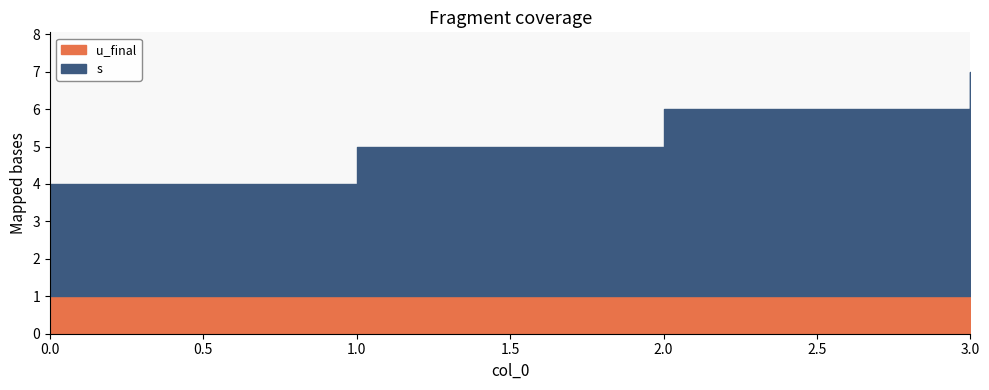

True or false: s and u_final intersect in this chart.

False